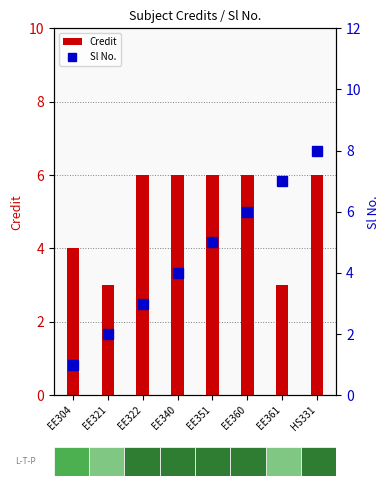

List the series in order of their overall mean, lowest first.

Sl No., Credit